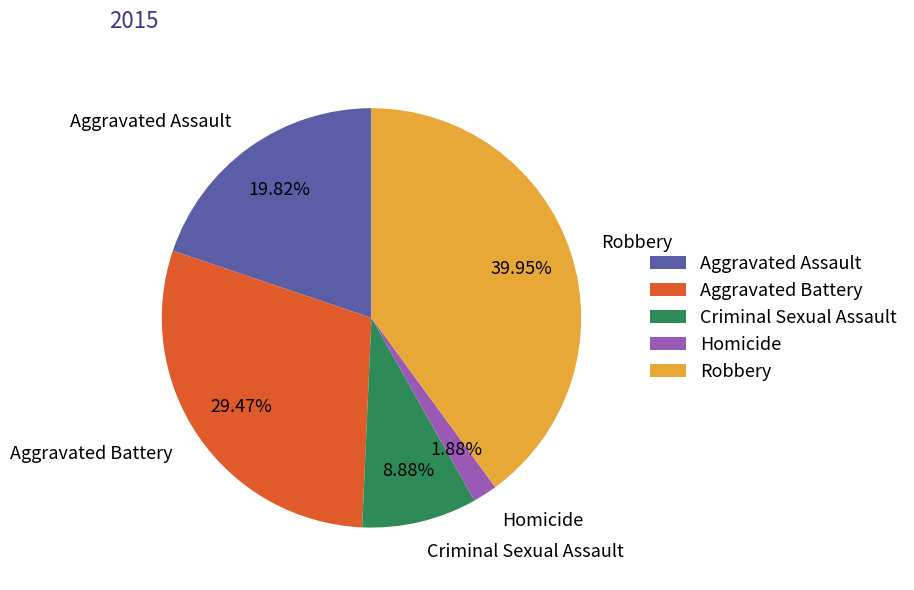

How much of the chart is everything except Homicide?

98.1%